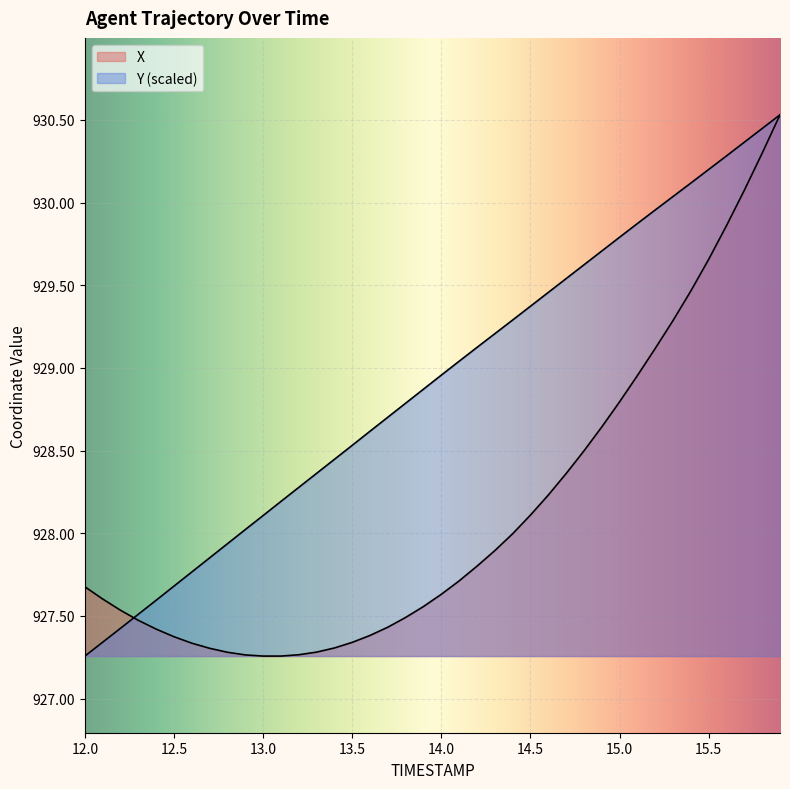

What is the difference between the maximum and second lowest values in the X series?

3.3